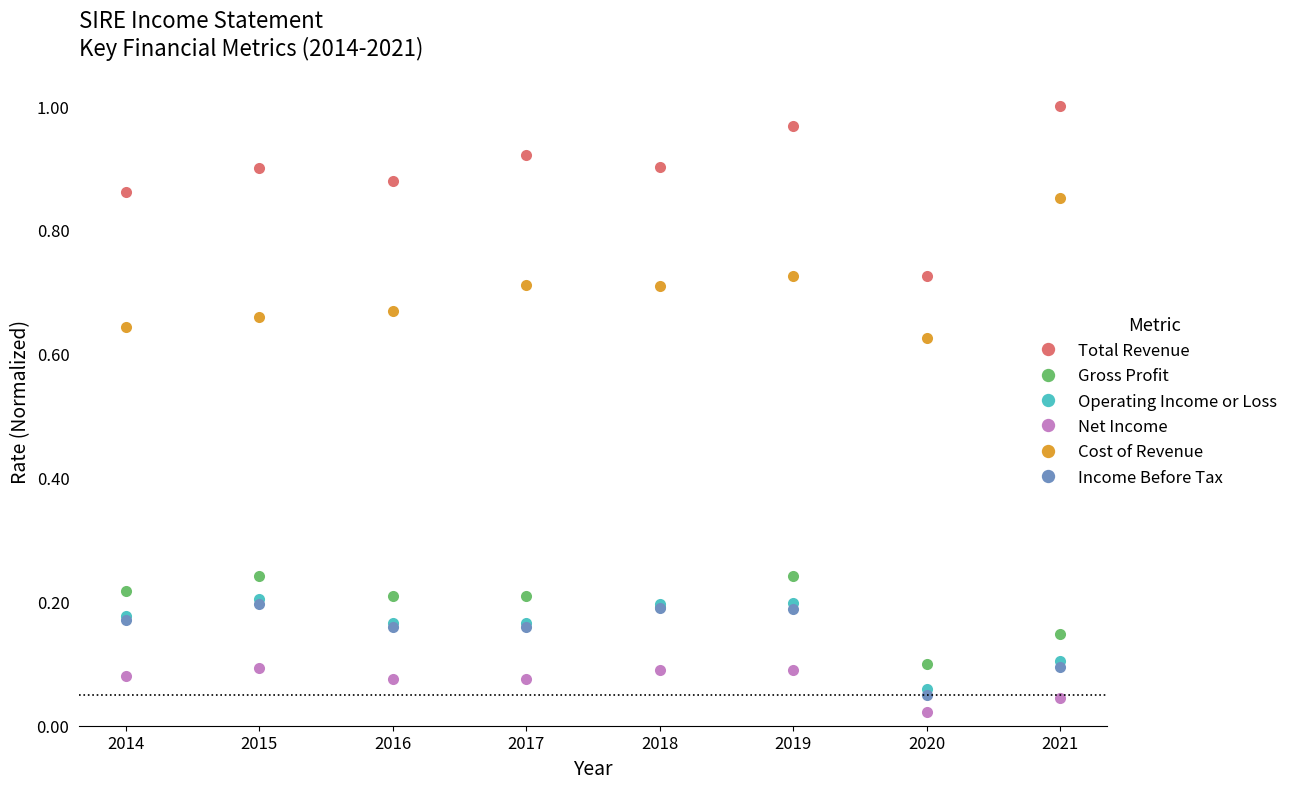

At which label is Net Income closest to 0?

2020